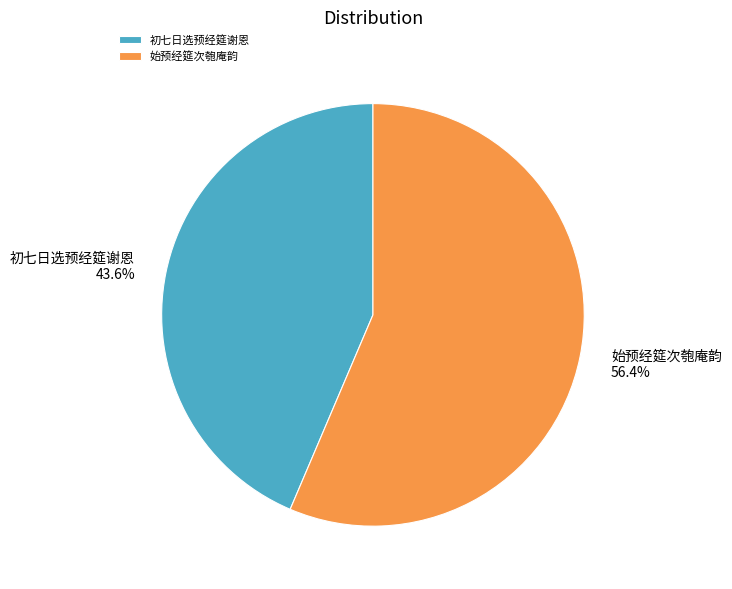

Count the number of slices in the pie.

2